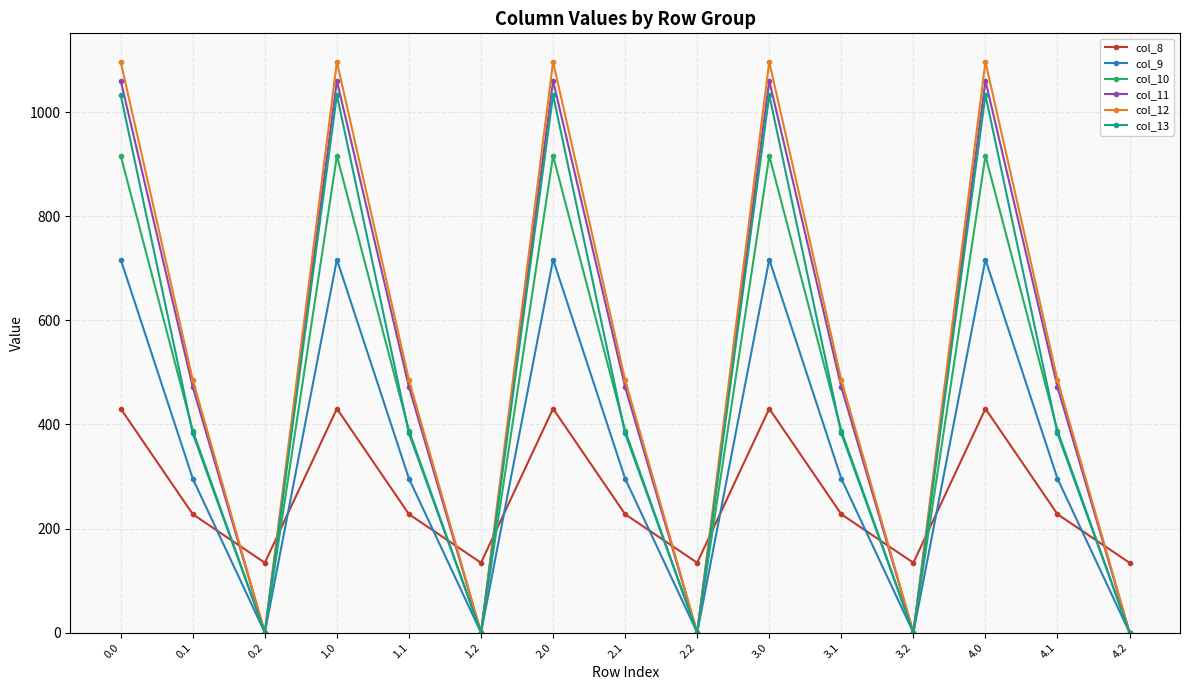

Where is the first local minimum for col_13?

0.2